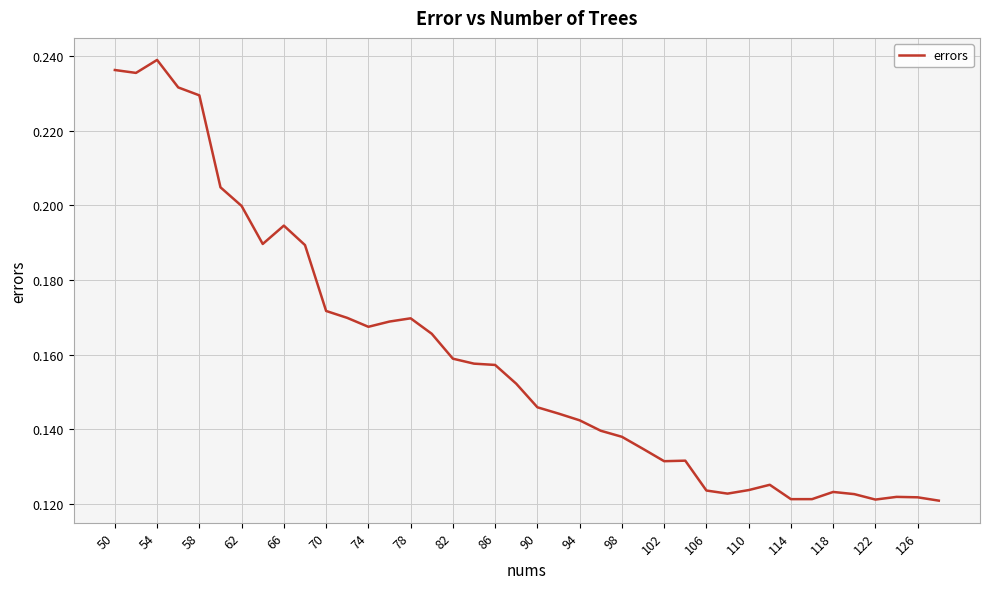

How many lines are shown in the chart?

1